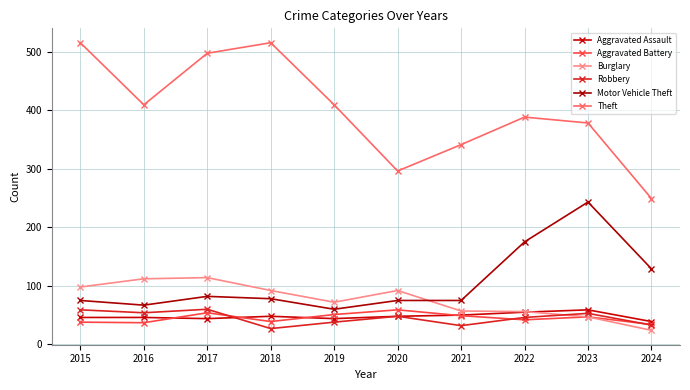

What is the value of the Motor Vehicle Theft point at the 3rd from the left?

82